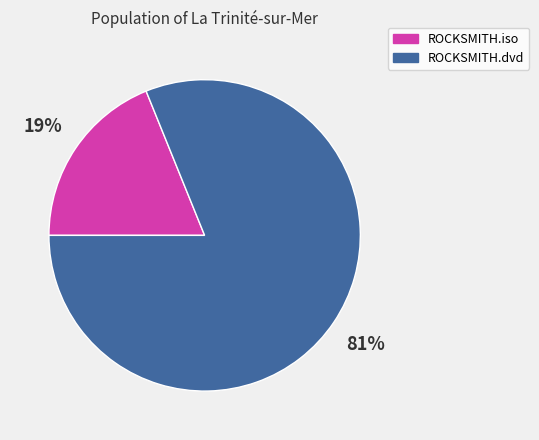

Which slice is the smallest?

ROCKSMITH.iso